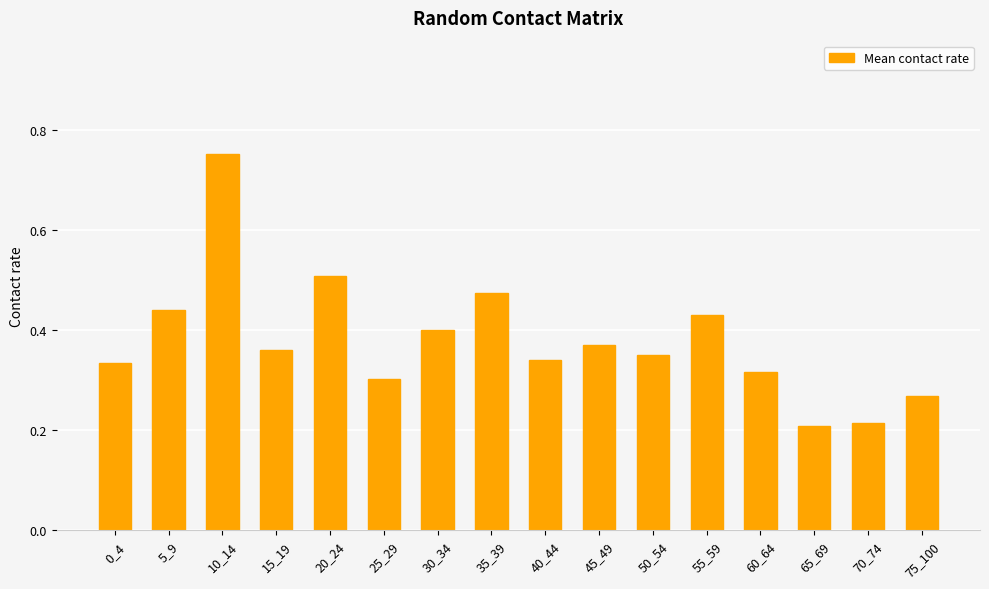

Which label corresponds to the largest value in the chart?

10_14